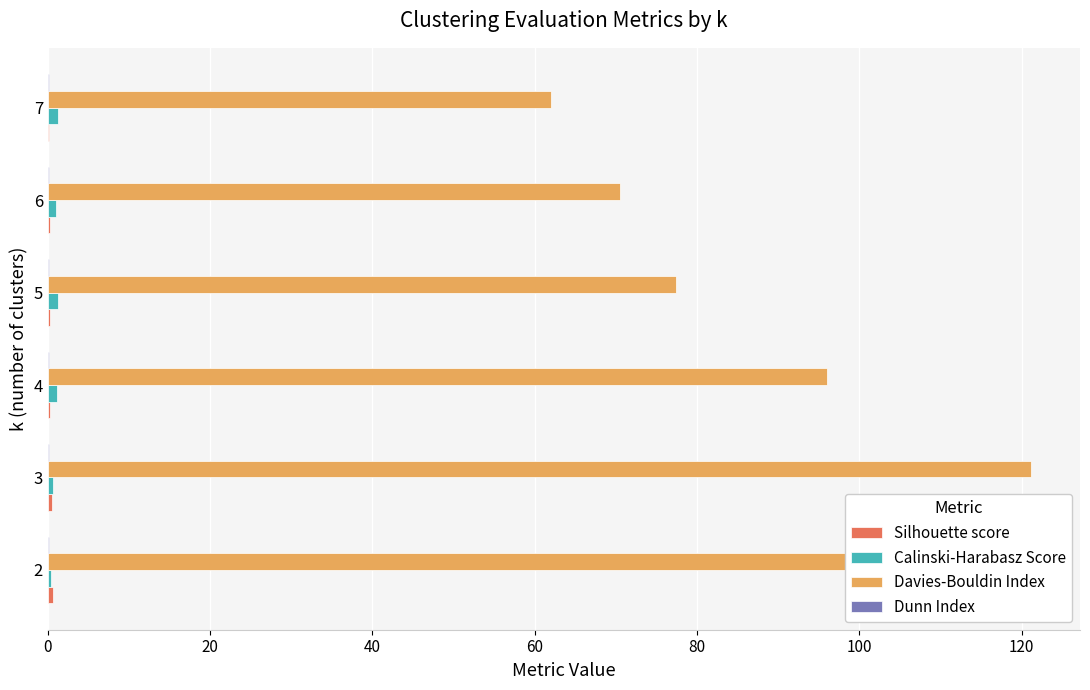

Between 5 and 7, which series saw the biggest shift?

Davies-Bouldin Index